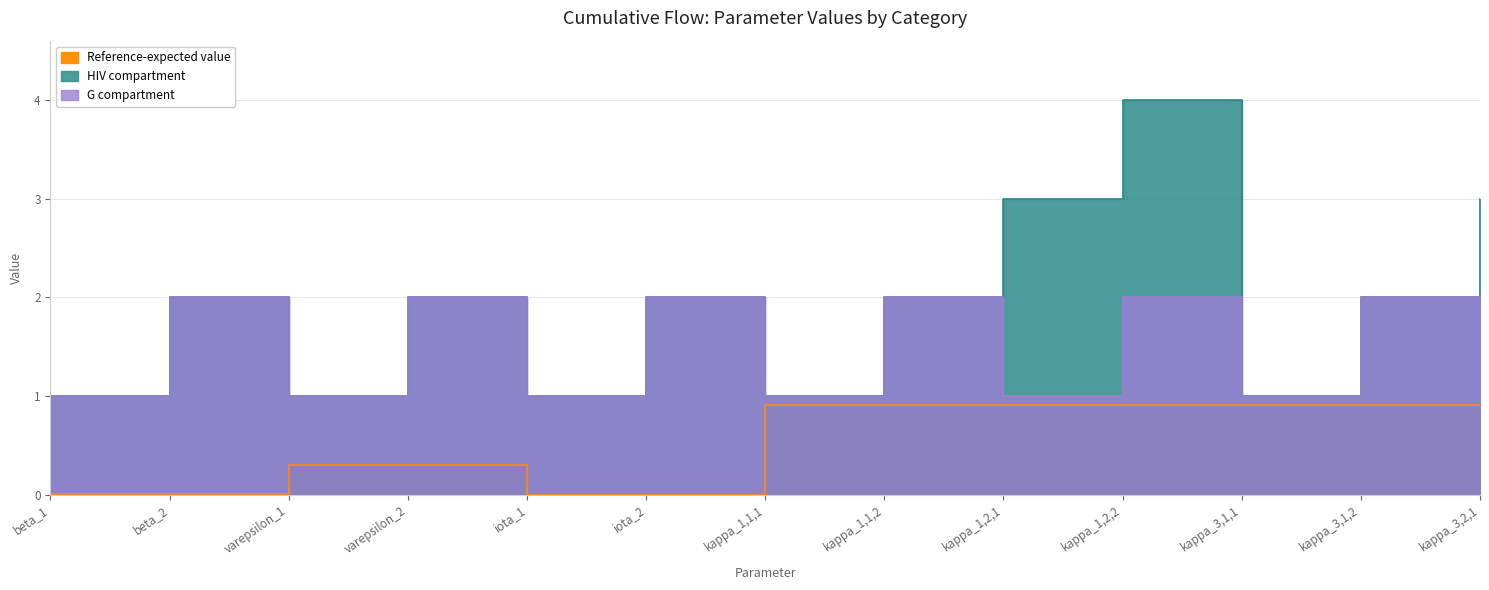

Which category has the highest value across all series?

kappa_1,2,2